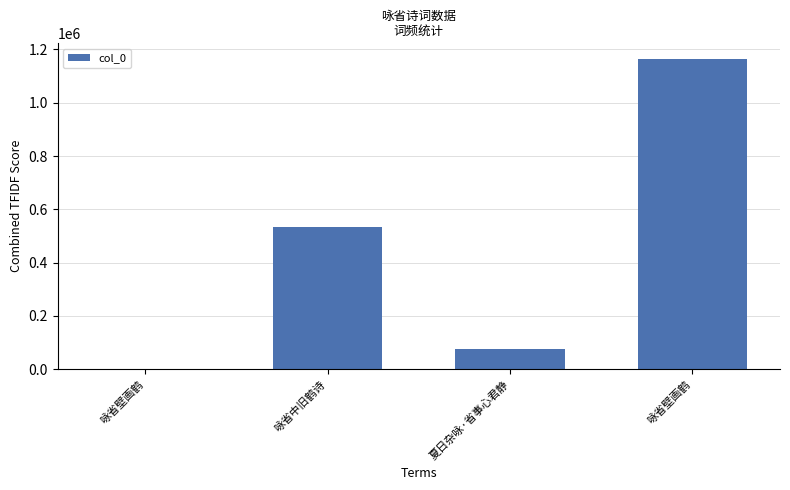

Are the bars horizontal?

No